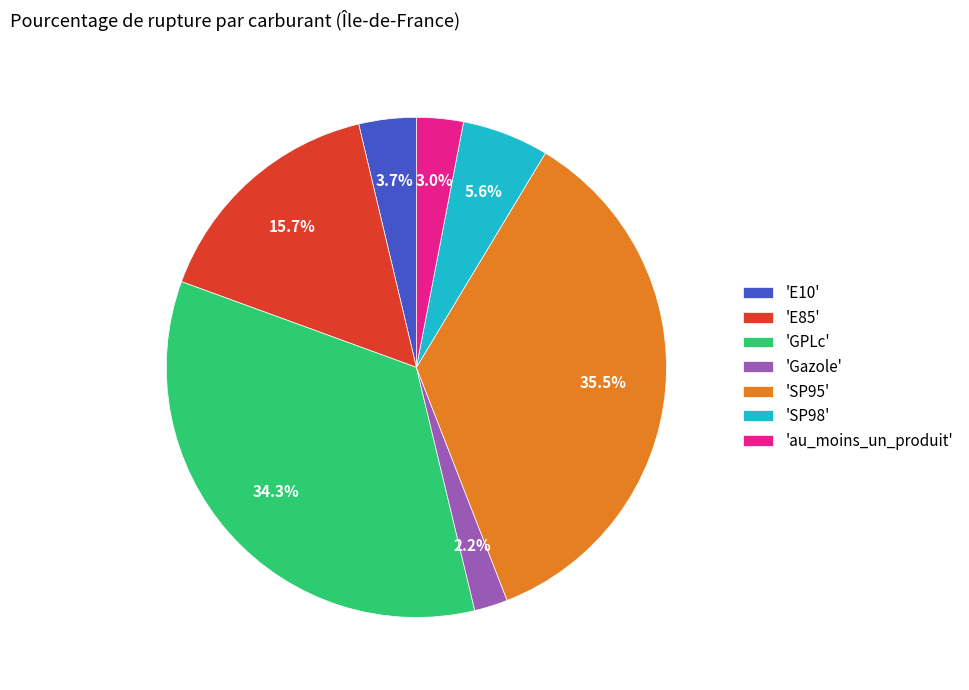

Does 'E10' account for over 50% of the chart?

No